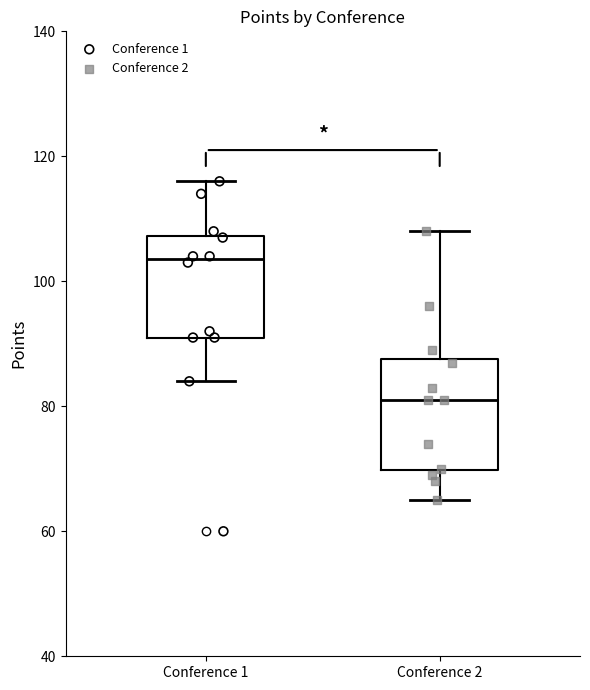

Reading left to right, read every box against the y-axis: the position of its median line, the range the box covers, and the ends of its whiskers. The values are not printed on the chart, so give them approximately, as read against the axis.

Conference 1: median 104, box 92 to 108, whiskers 84 to 116
Conference 2: median 82, box 70 to 88, whiskers 66 to 108